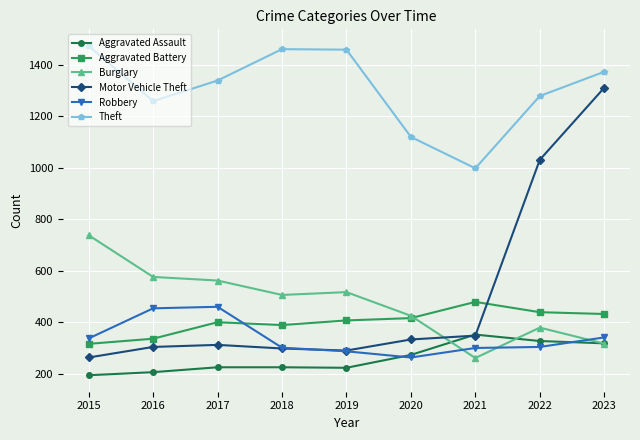

What is the smallest value displayed?

194